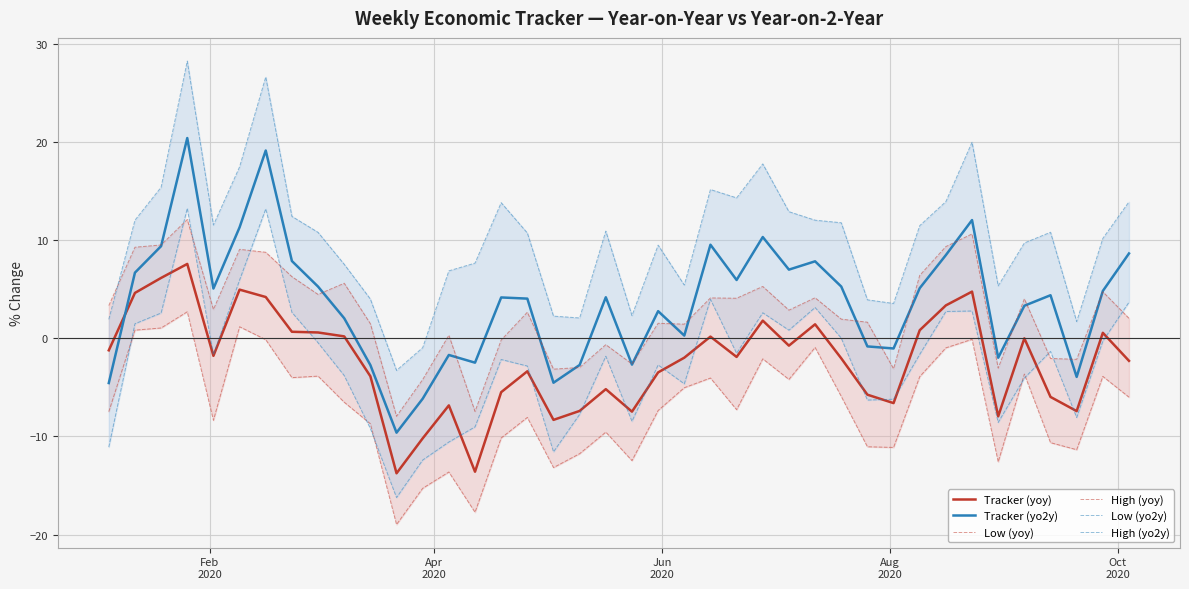

True or false: Low (yo2y) and High (yo2y) cross at least once.

False